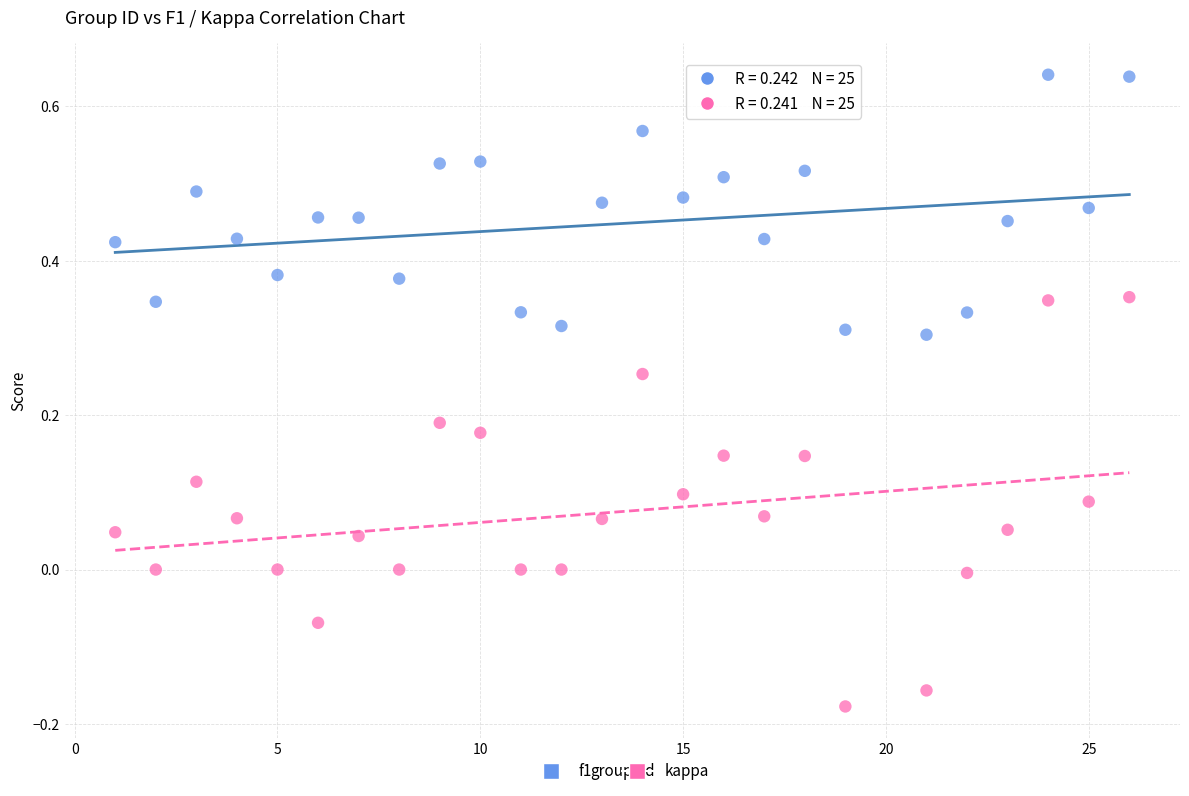

Across all data points, what is the range of X values (max minus min)?

25.0